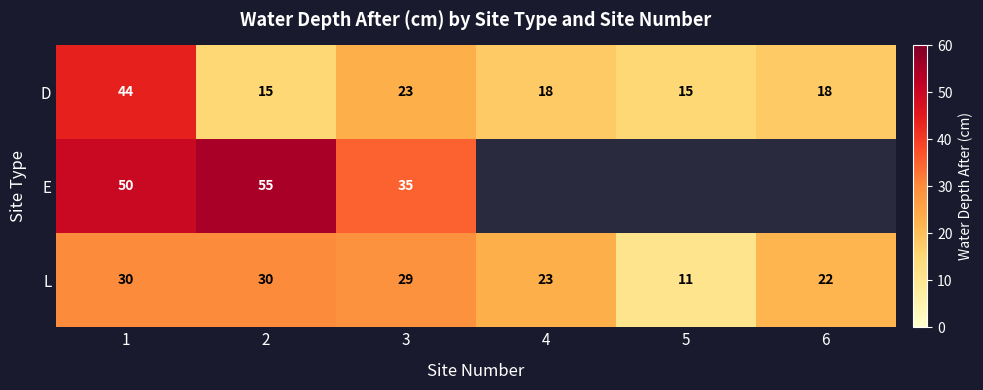

Rank the series at 3 from highest to lowest value.

E, L, D